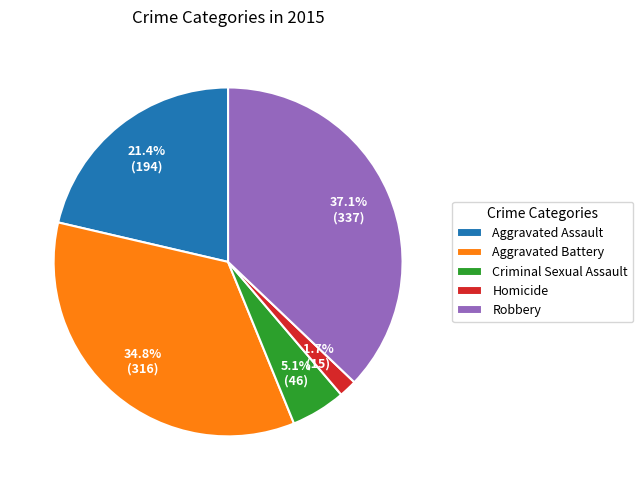

What is the total percentage of Homicide and Robbery?

38.8%